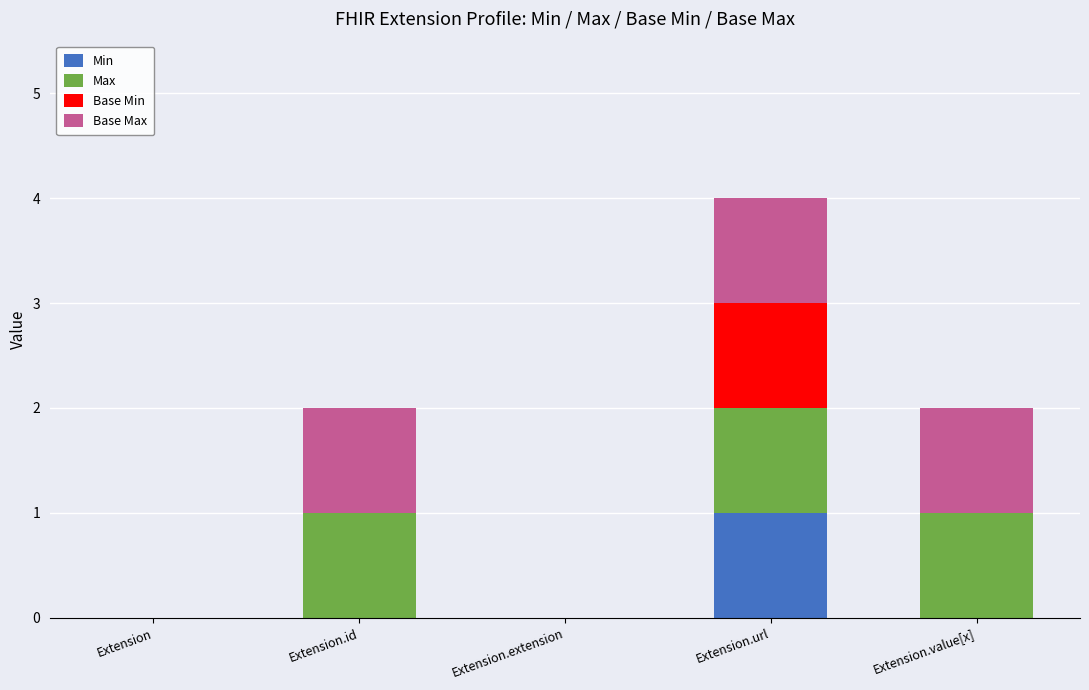

Which category has the highest value in the Min series?

Extension.url